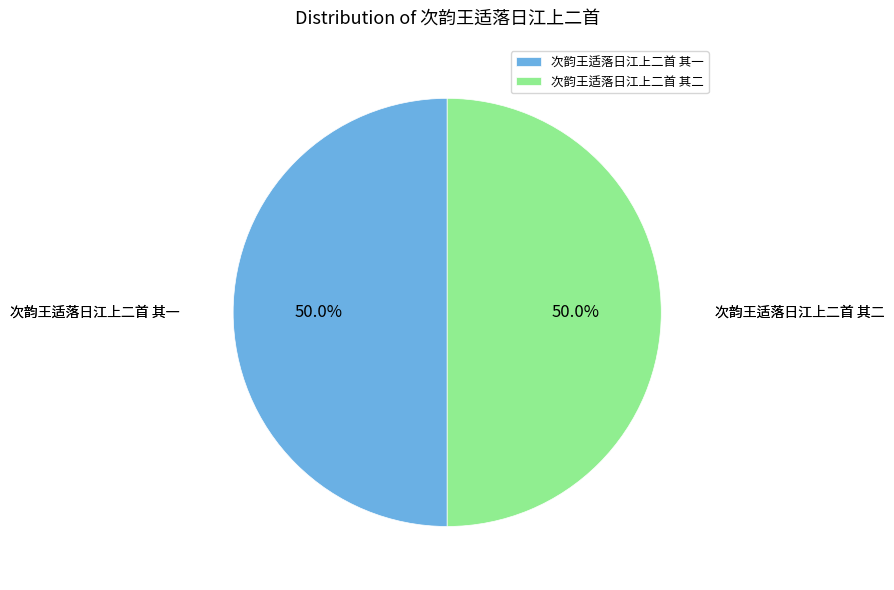

Is it true that 次韵王适落日江上二首 其一 is 50% of the pie?

True